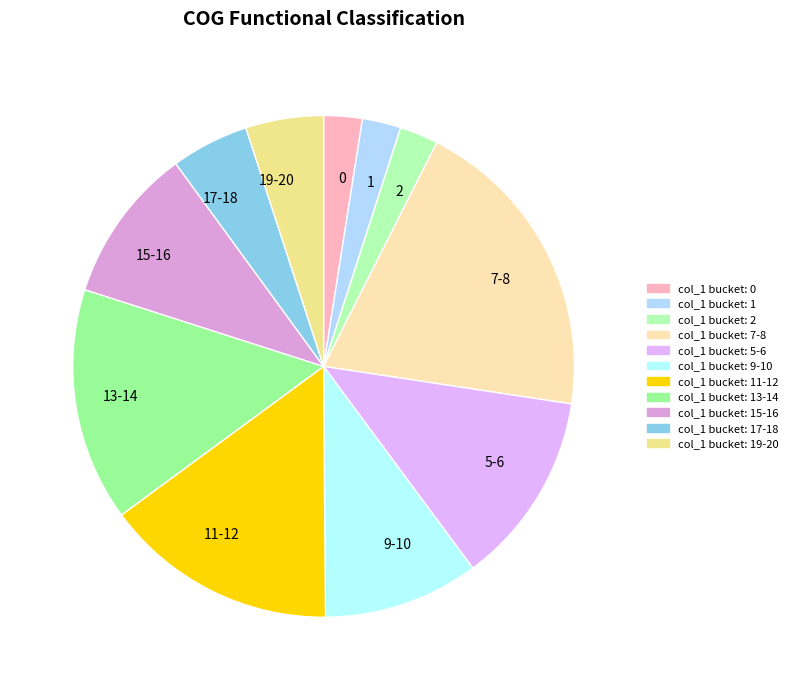

What is the ratio of the value at 5-6 to the value at 9-10?

1.2